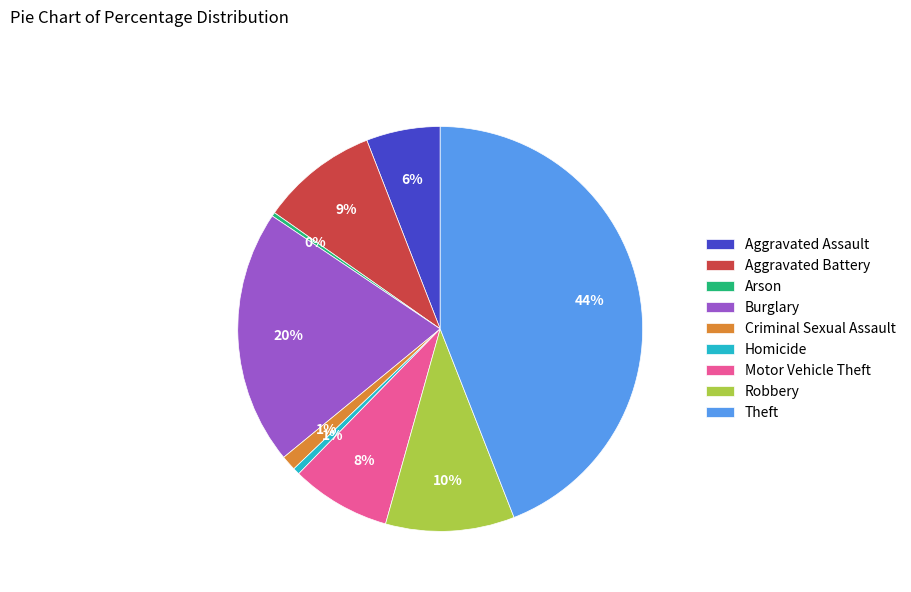

Which slice is the largest?

Theft